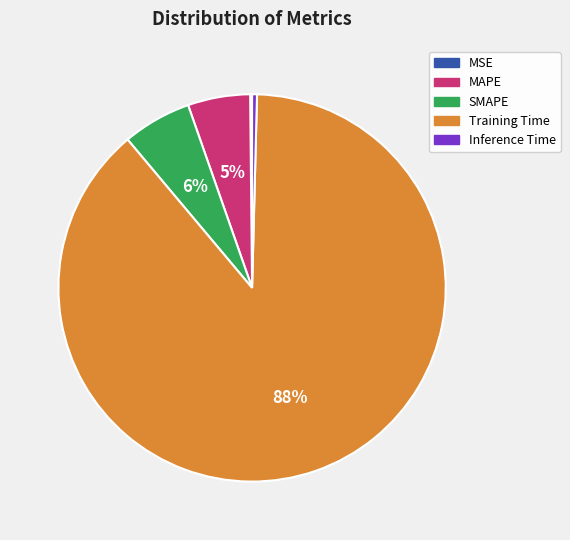

Does Inference Time account for over 50% of the chart?

No